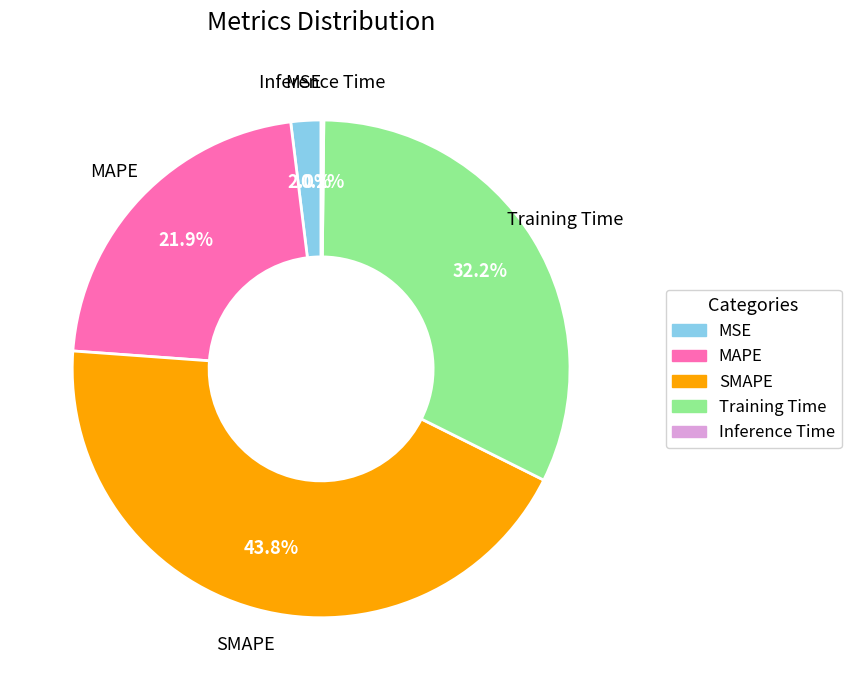

Is there a majority slice in this chart?

No